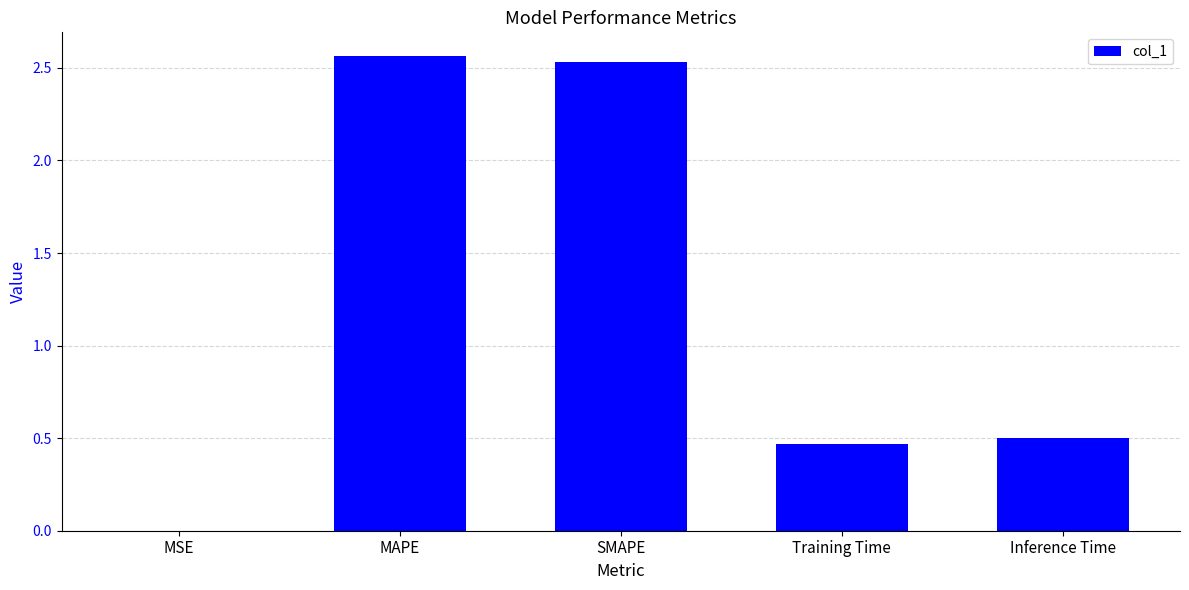

Which has a higher value, Inference Time or MSE?

Inference Time